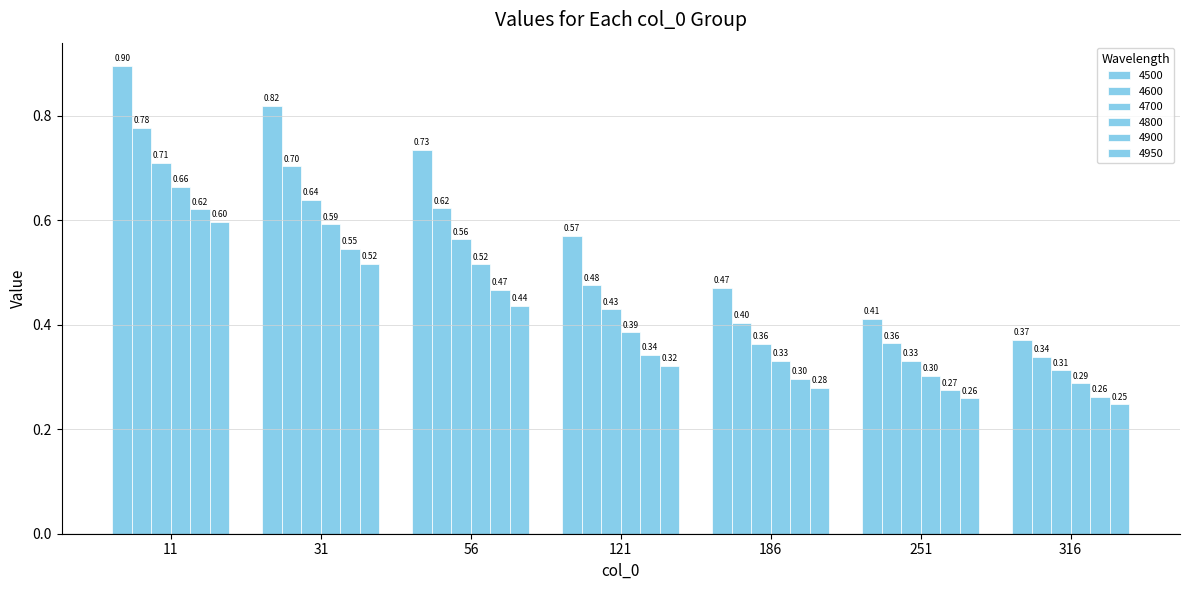

Does the chart contain any negative values?

No